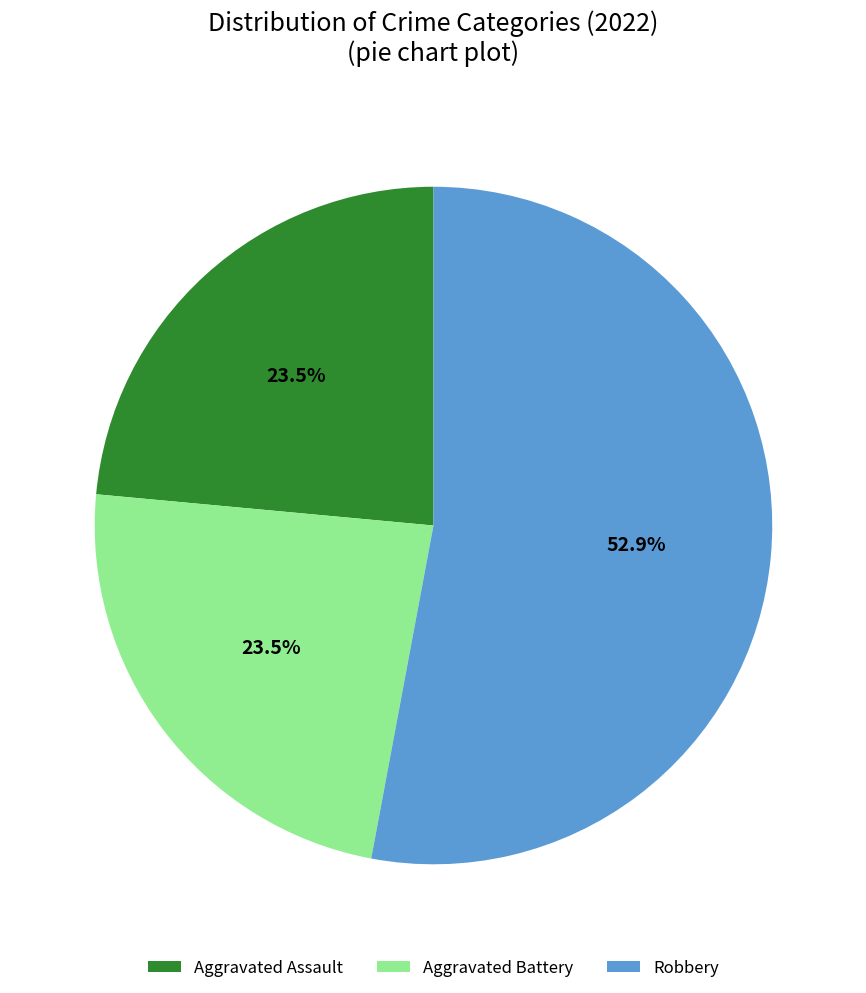

What is the largest slice in the pie chart?

Robbery